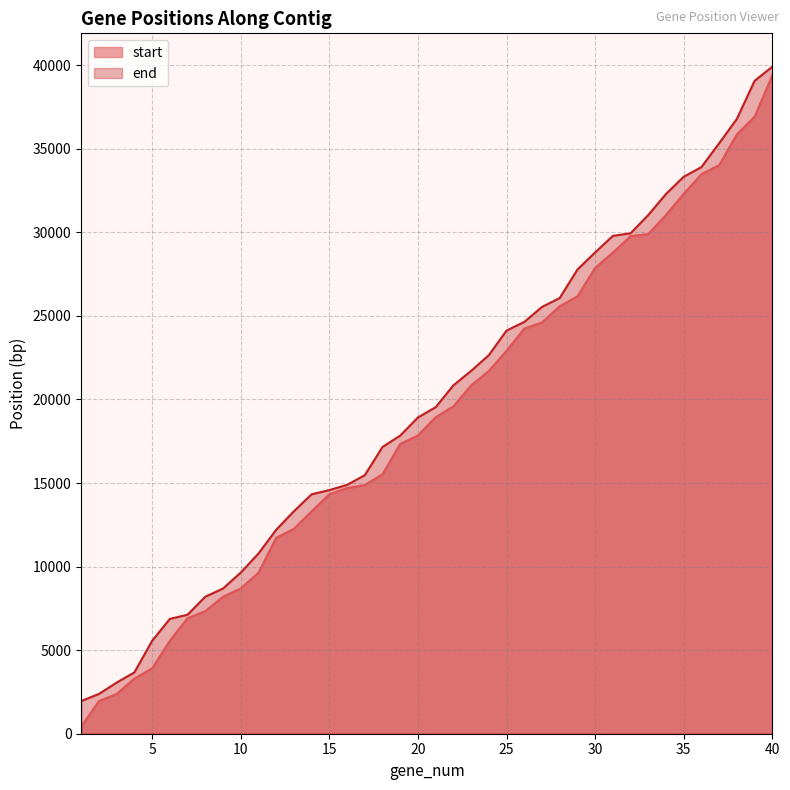

Is the value of start at 11 greater than the value of end at 16?

No